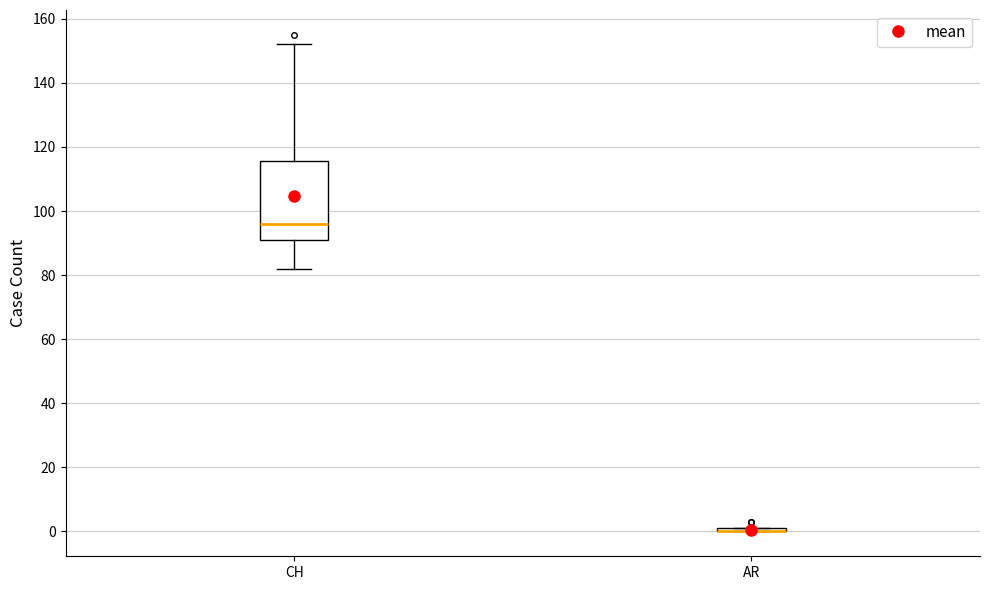

Where is the lower edge of the box for CH on the y-axis? The values are not printed on the chart, so give them approximately, as read against the axis.

92